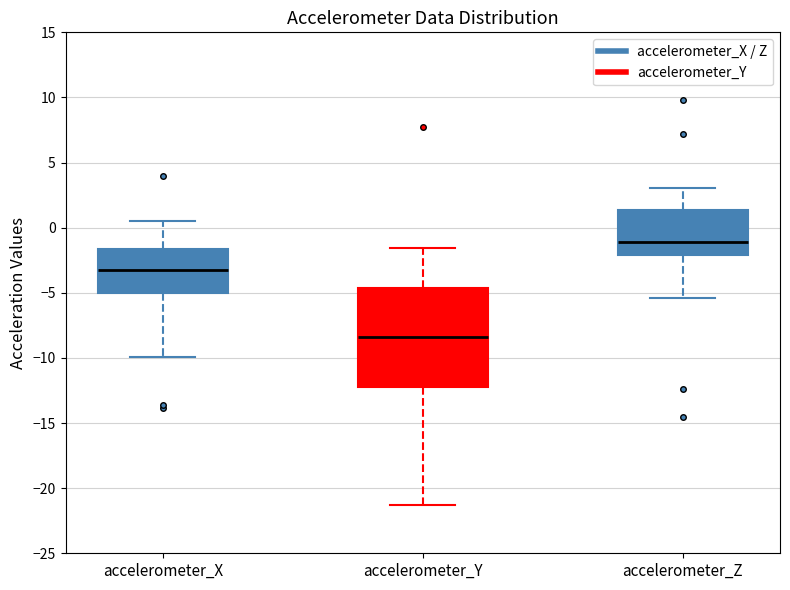

Reading left to right, transcribe this box plot: for each box, give where its median line is, the range the box spans, and where its two whiskers end, as read against the y-axis. The values are not printed on the chart, so give them approximately, as read against the axis.

accelerometer_X: median -3.0, box -5.0 to -1.5, whiskers -10.0 to 0.5
accelerometer_Y: median -8.5, box -12.0 to -4.5, whiskers -21.5 to -1.5
accelerometer_Z: median -1.0, box -2.0 to 1.5, whiskers -5.5 to 3.0